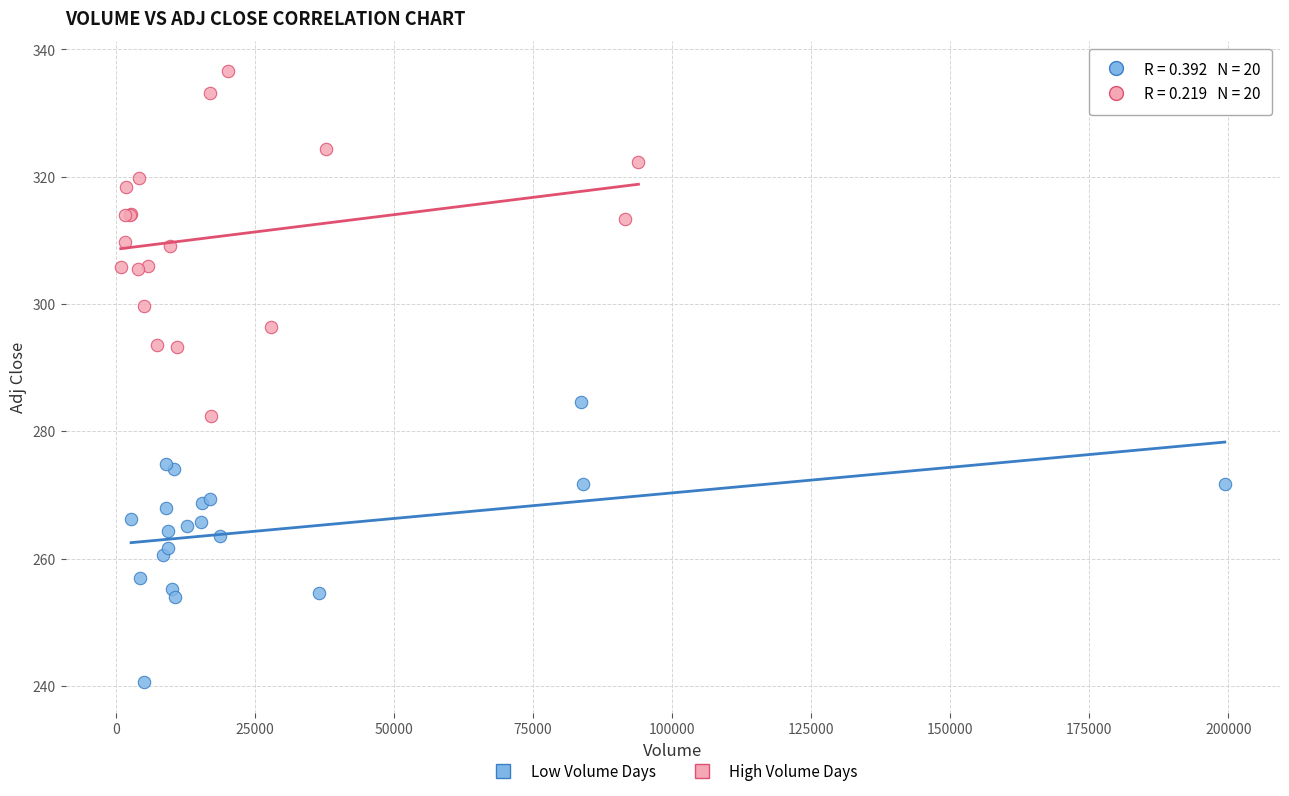

Which series reaches the maximum Y coordinate?

High Volume Days